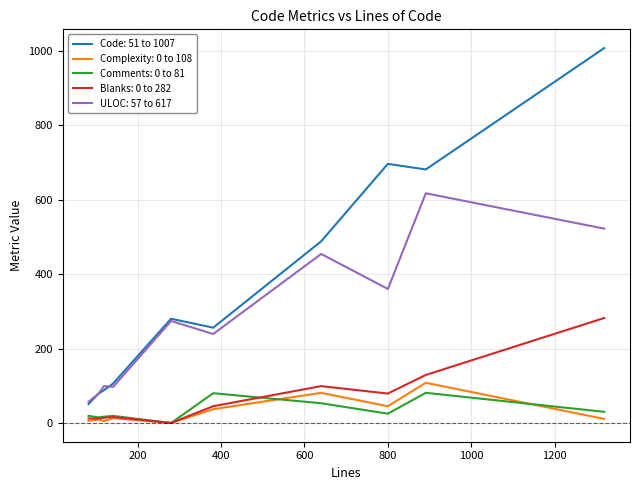

True or false: Blanks: 0 to 282 and ULOC: 57 to 617 intersect in this chart.

False